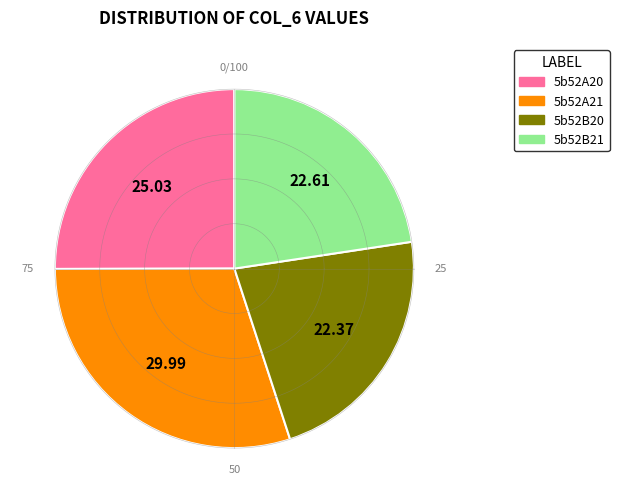

Count the number of slices in the pie.

4